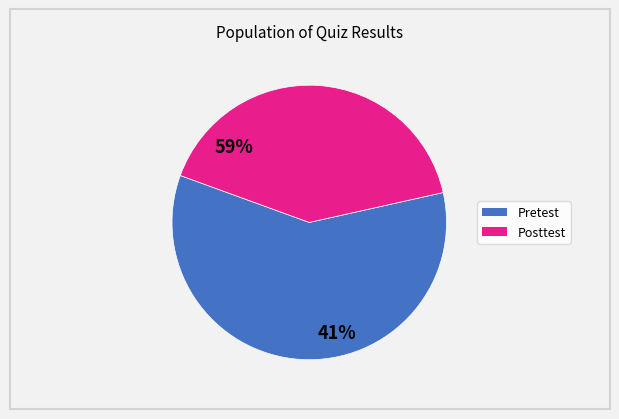

What is the smallest slice in the pie chart?

Posttest